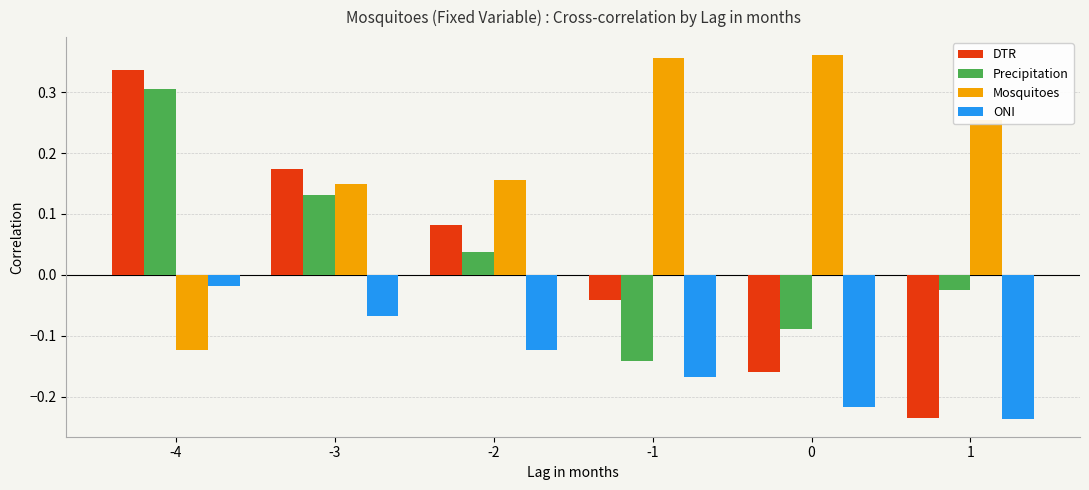

Is the value of Precipitation at -1 greater than the value of Mosquitoes at -3?

No